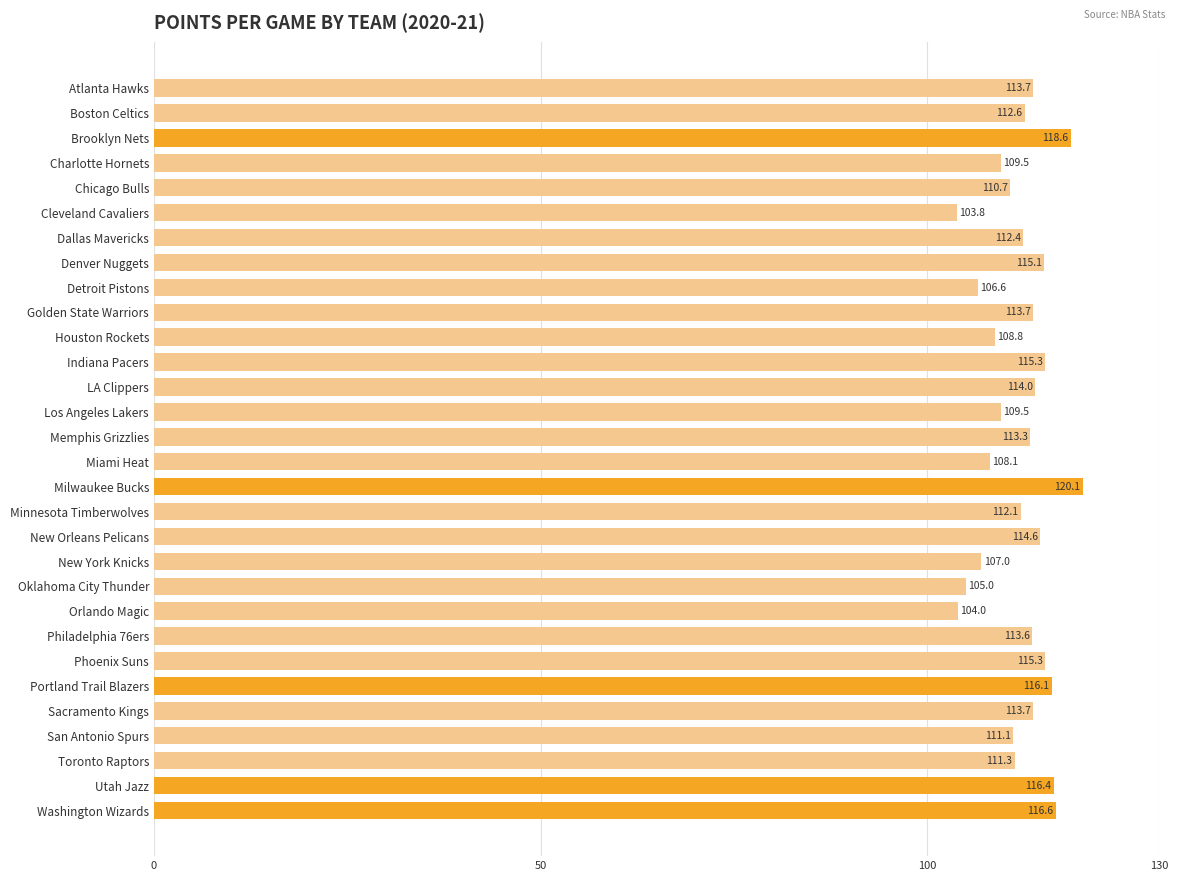

What is the label of the 5th bar from the top?

Chicago Bulls